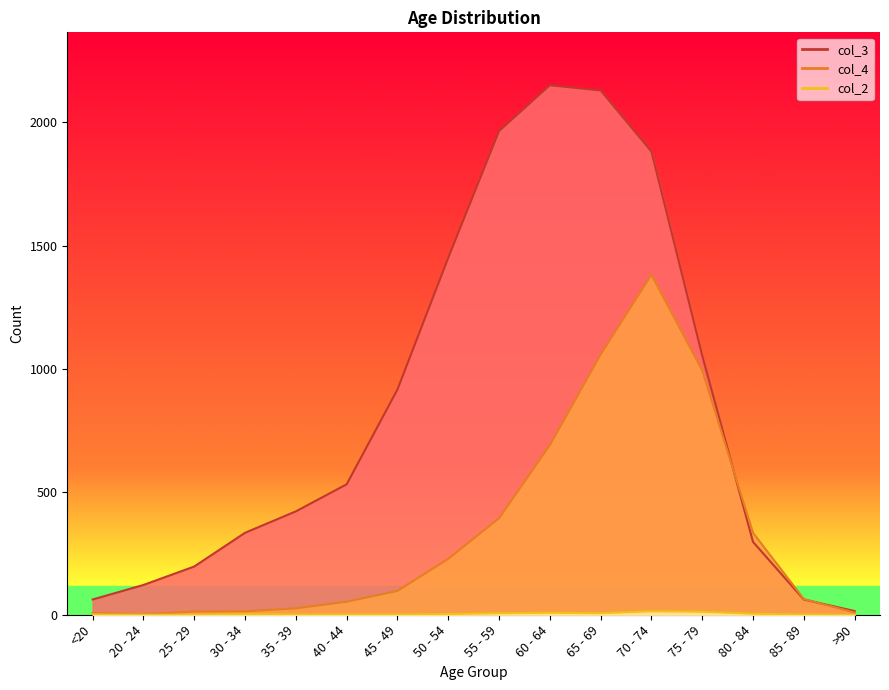

True or false: col_2 has a value of 1 at 40 - 44.

True